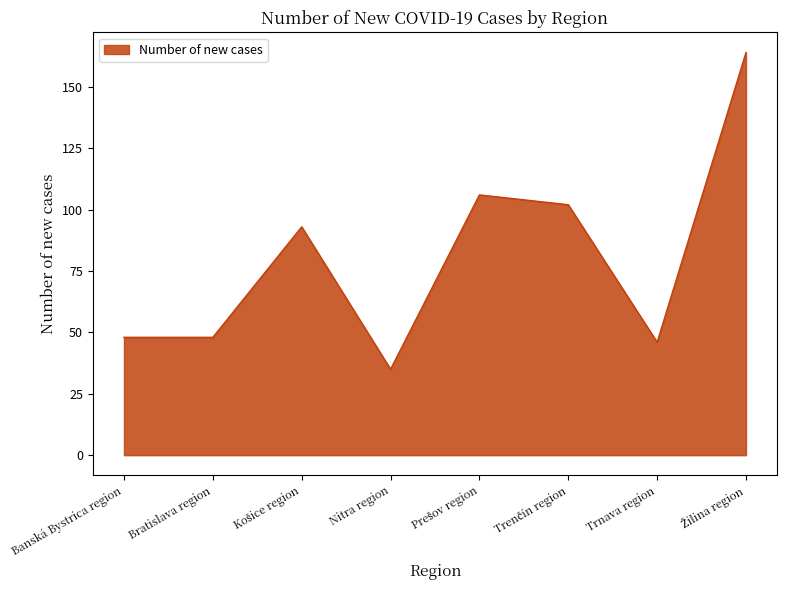

True or false: there are more than 2 points higher than both neighbors.

False